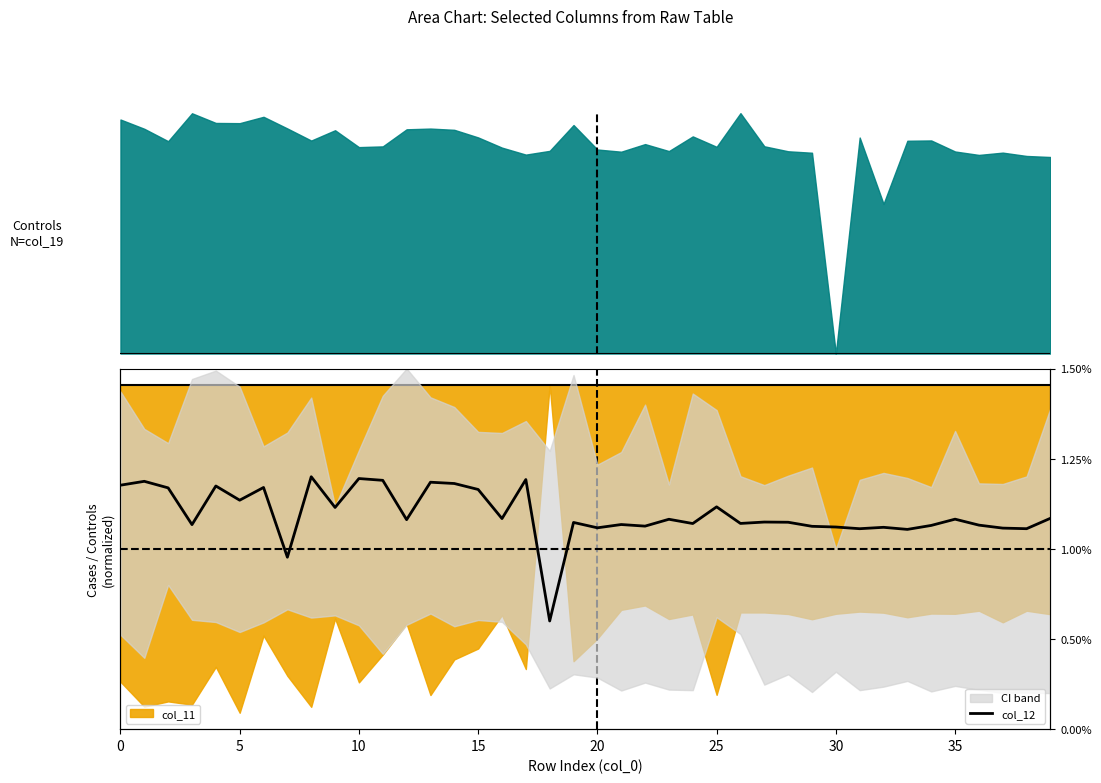

What is the difference between the second highest and minimum values?

0.4